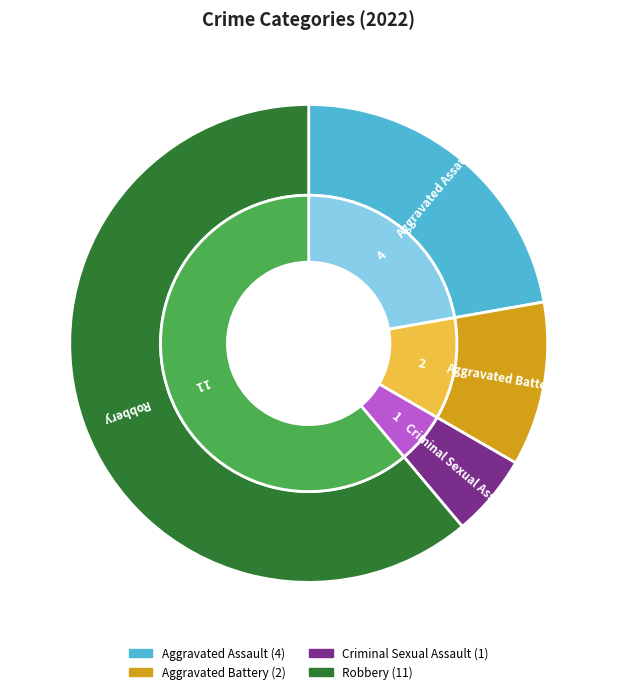

How many segments does this pie chart have?

4